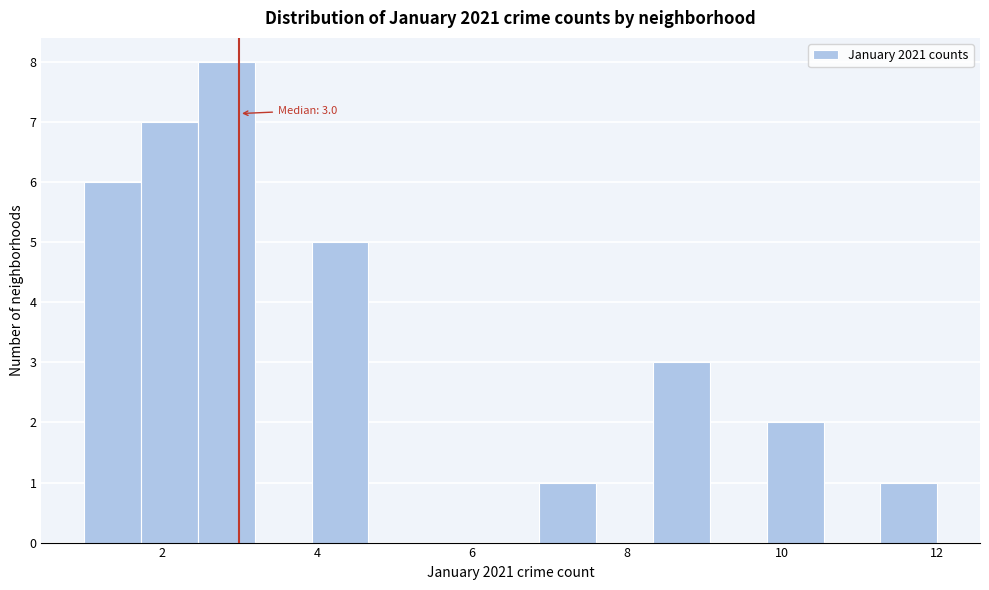

Around what value on the x-axis is the tallest bar? Give the approximate position of its centre, as read against the axis.

2.8